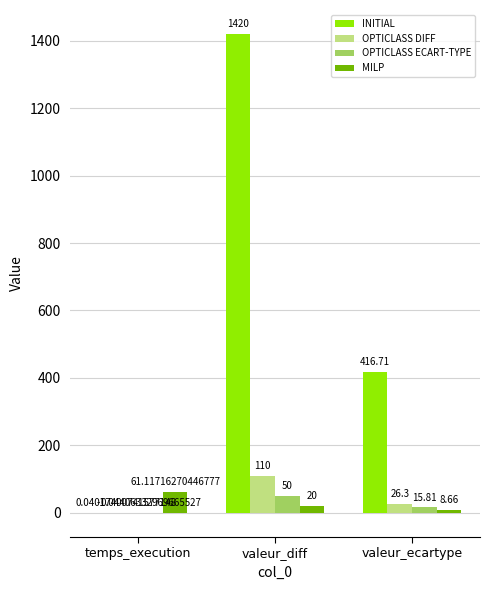

Are the bars grouped side by side (vs. stacked)?

Yes